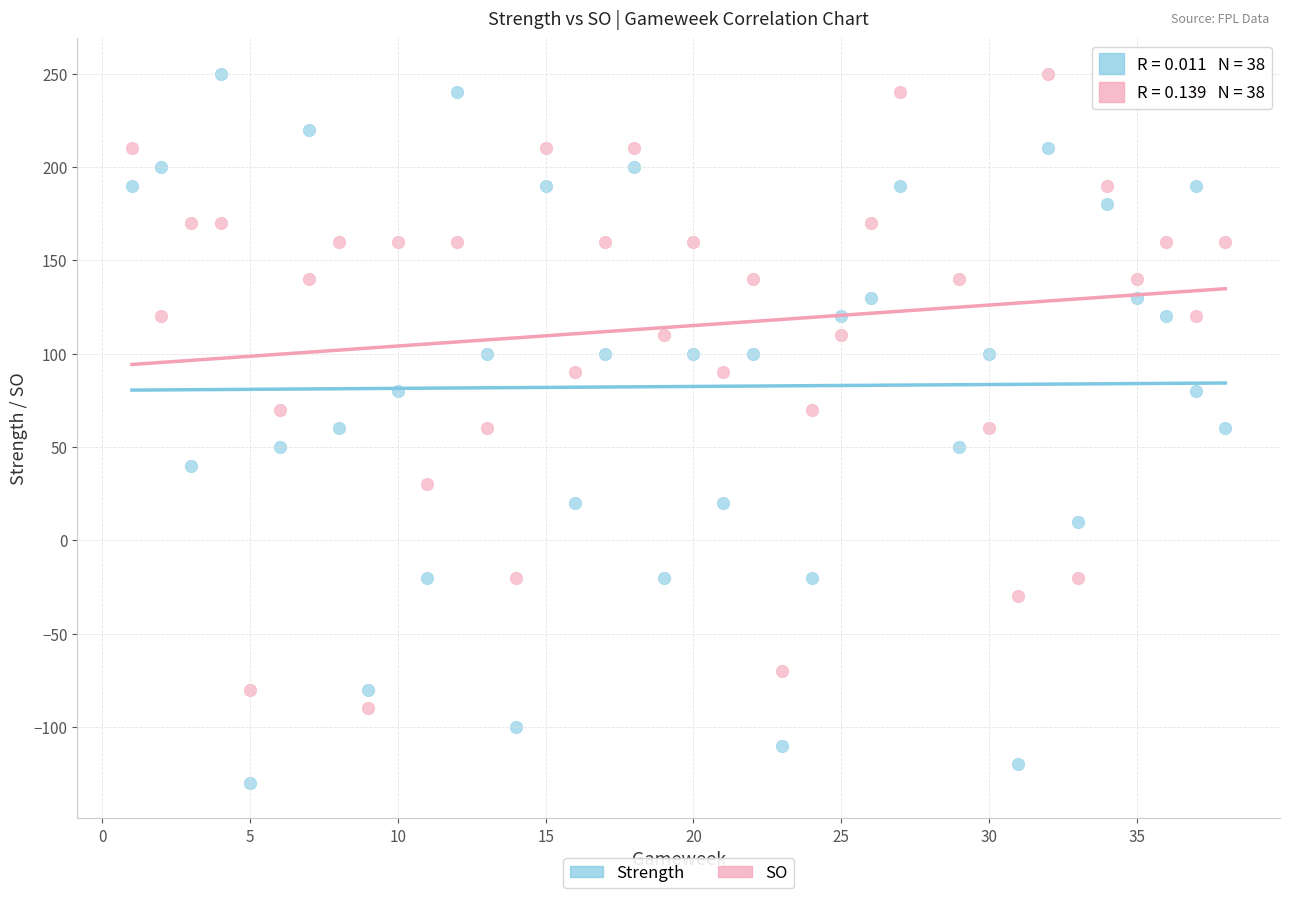

Which series reaches the minimum Y coordinate?

Strength